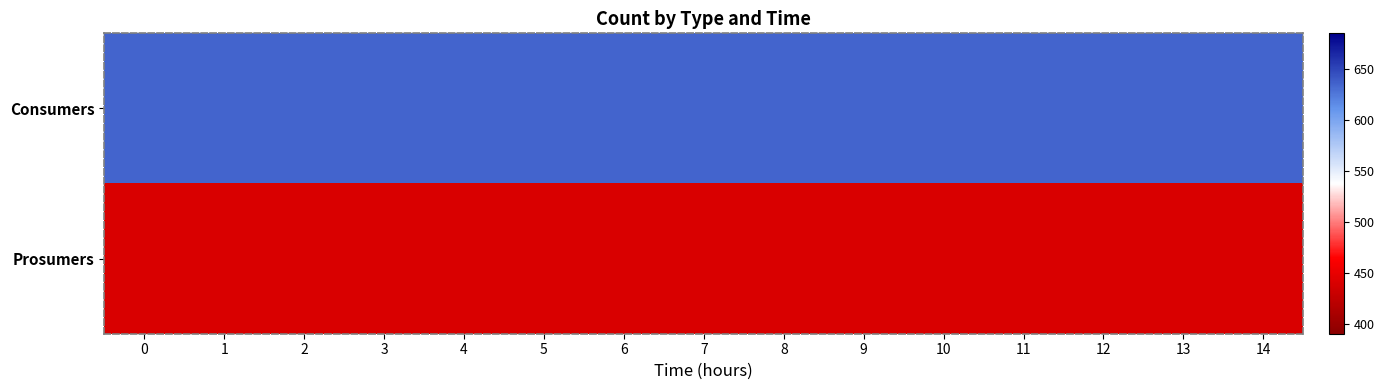

Rank the series at 12 from lowest to highest value.

Prosumers, Consumers